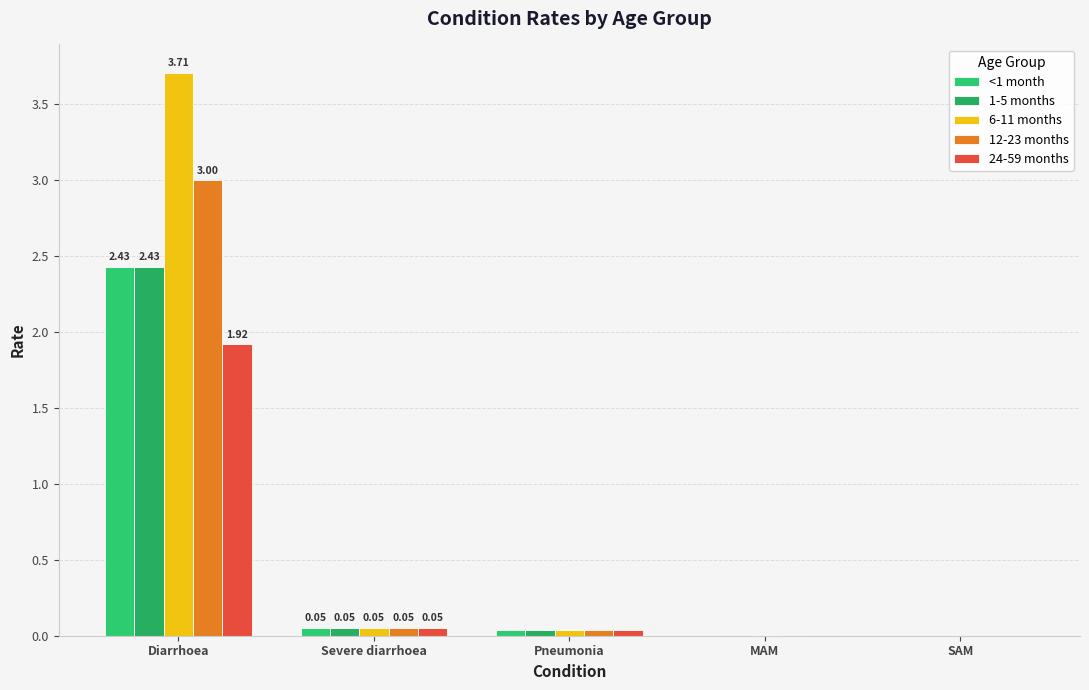

Between Severe diarrhoea and Pneumonia, which series saw the biggest shift?

<1 month